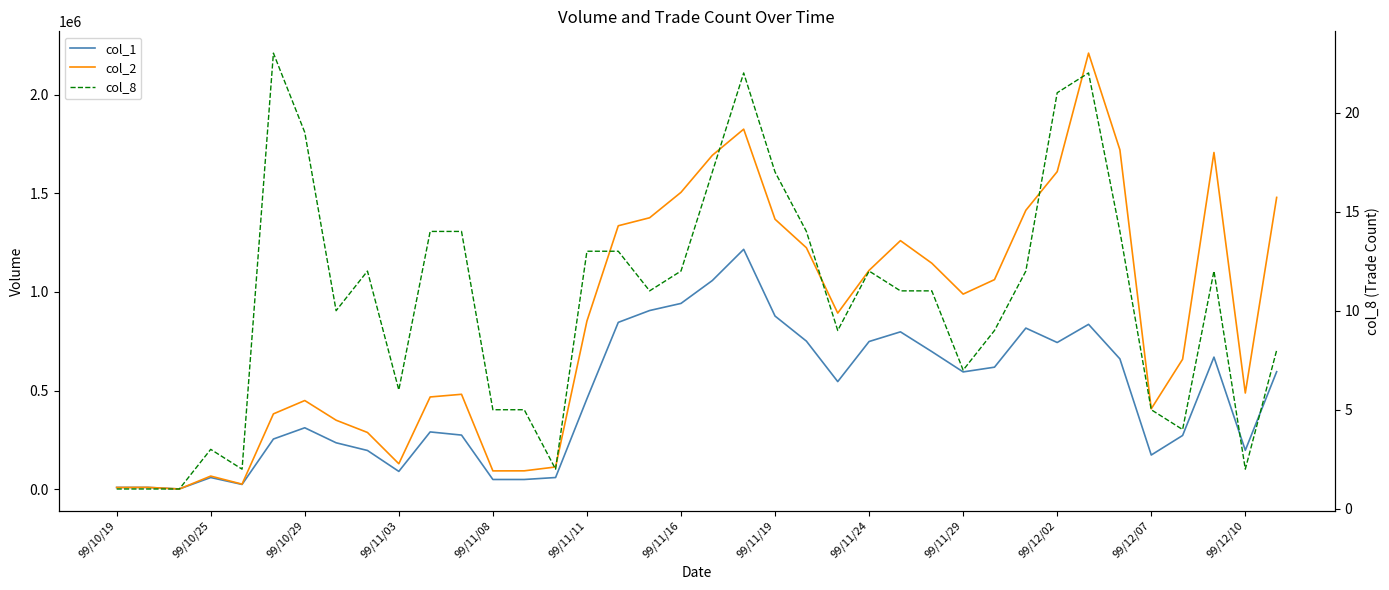

The col_8 series shows 6 at 99/11/16. True or false?

False